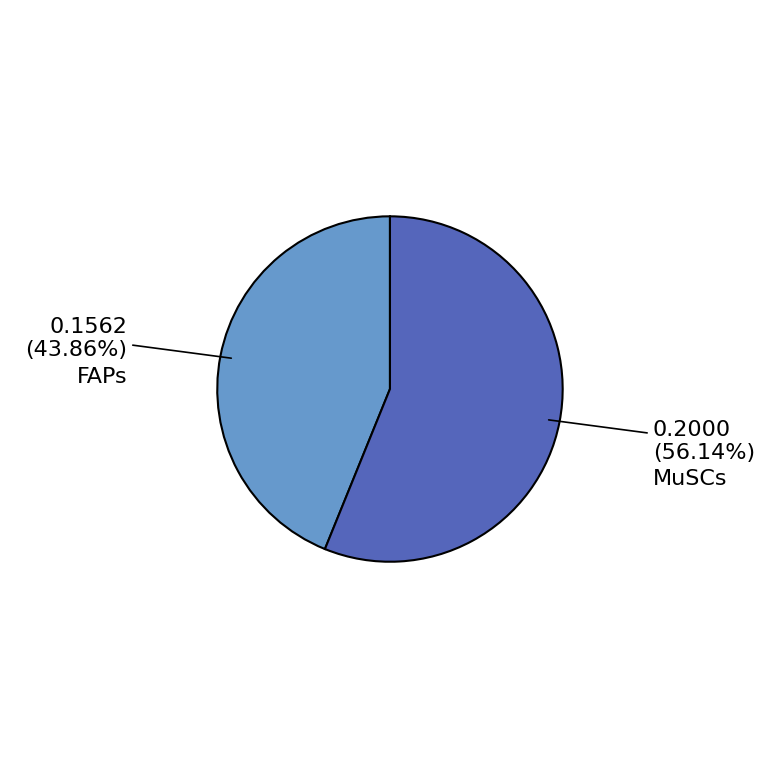

How many slices are in this pie chart?

2